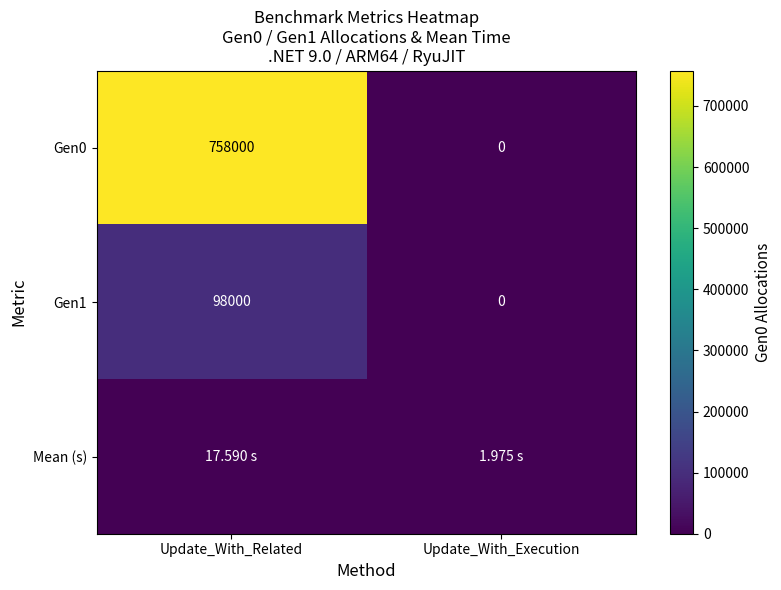

At which label does Gen1 reach its peak?

Update_With_Related